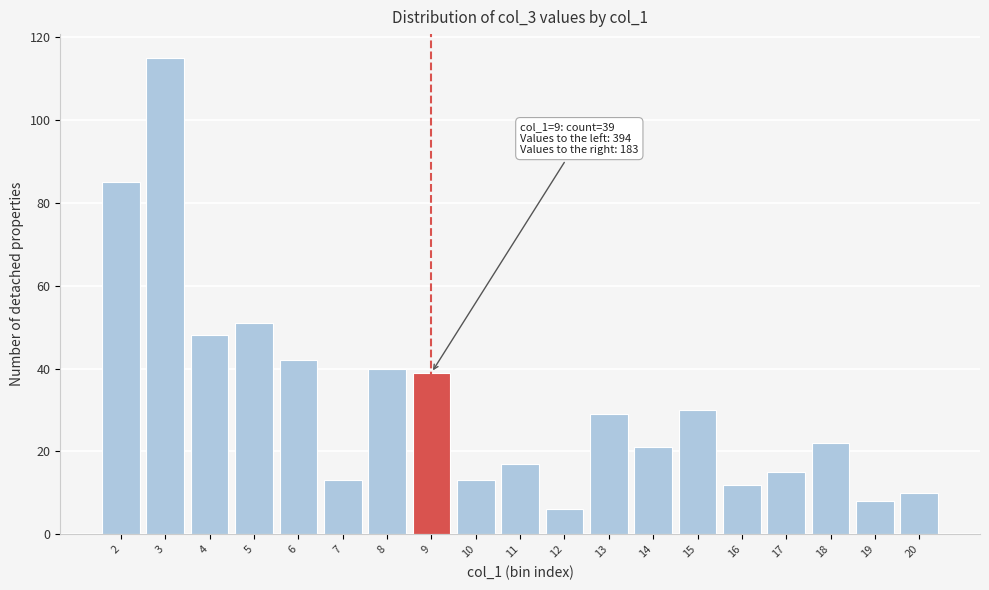

Reading left to right, what are all the values shown in this chart?

2=85	3=115	4=48	5=51	6=42	7=13	8=40	9=39	10=13	11=17	12=6	13=29	14=21	15=30	16=12	17=15	18=22	19=8	20=10